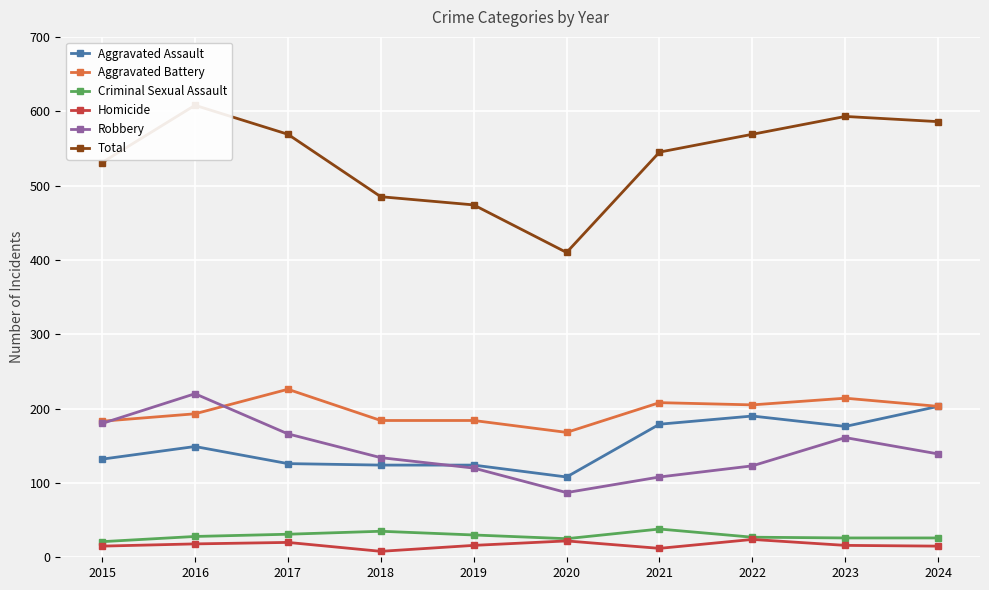

Between 2017 and 2019, which series saw the biggest shift?

Total